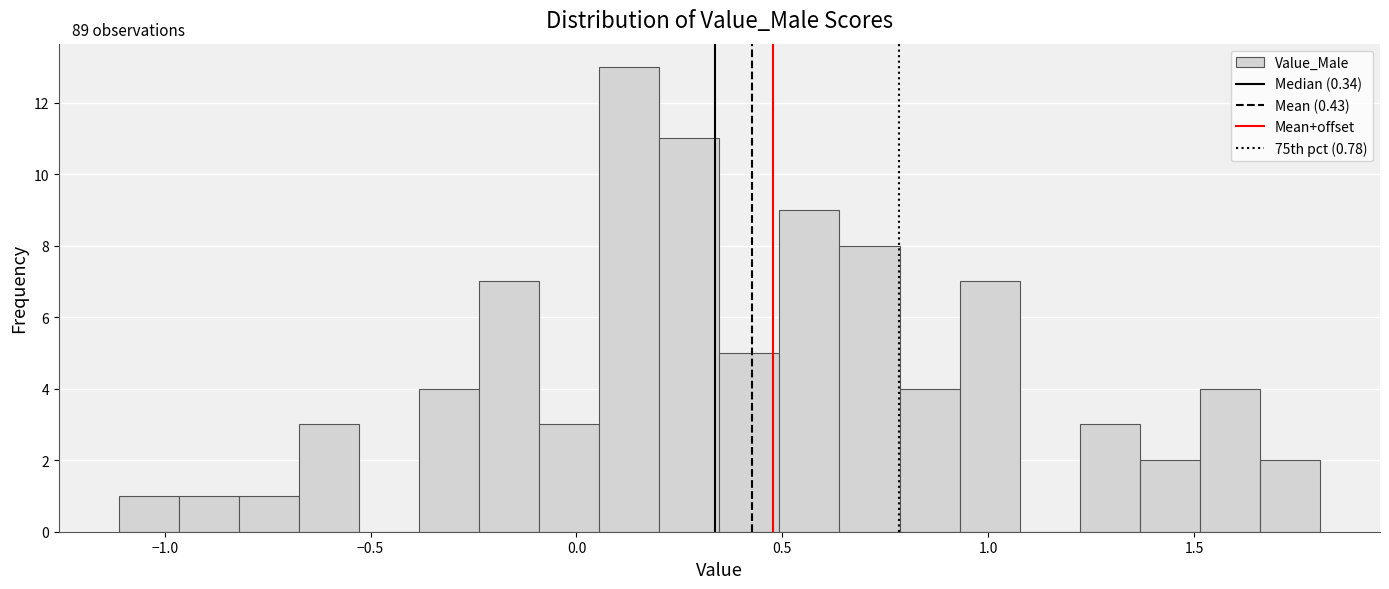

Around what value on the x-axis is the tallest bar? Give the approximate position of its centre, as read against the axis.

0.15